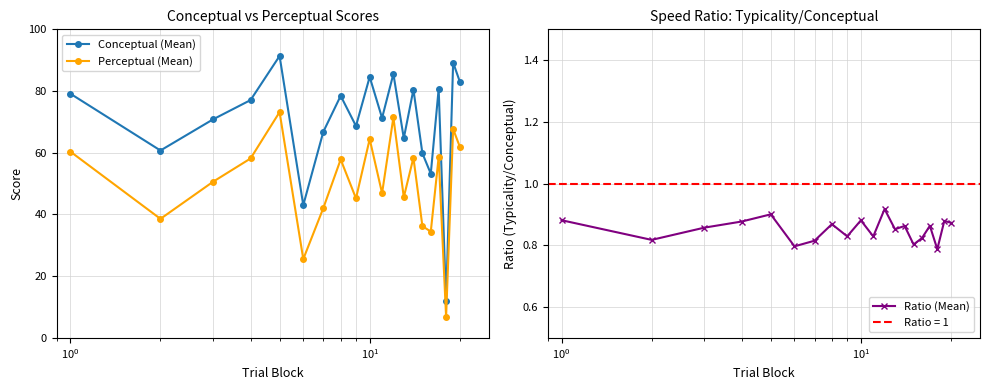

What is the difference between the maximum and minimum values in the Conceptual (Mean) series?

79.5